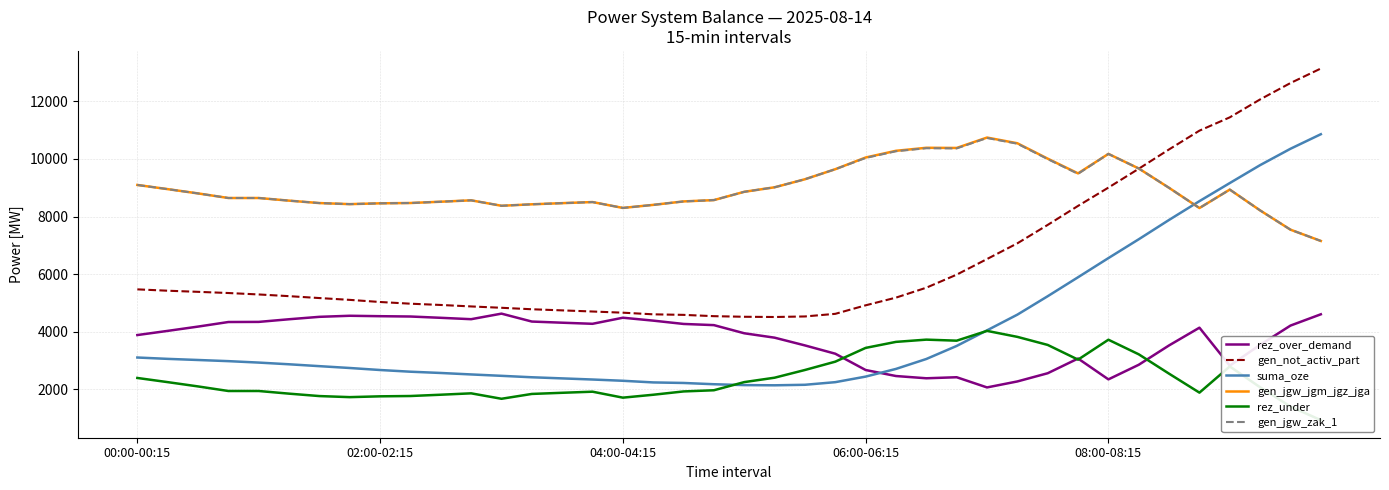

What is the lowest value of the rez_over_demand series?

2065